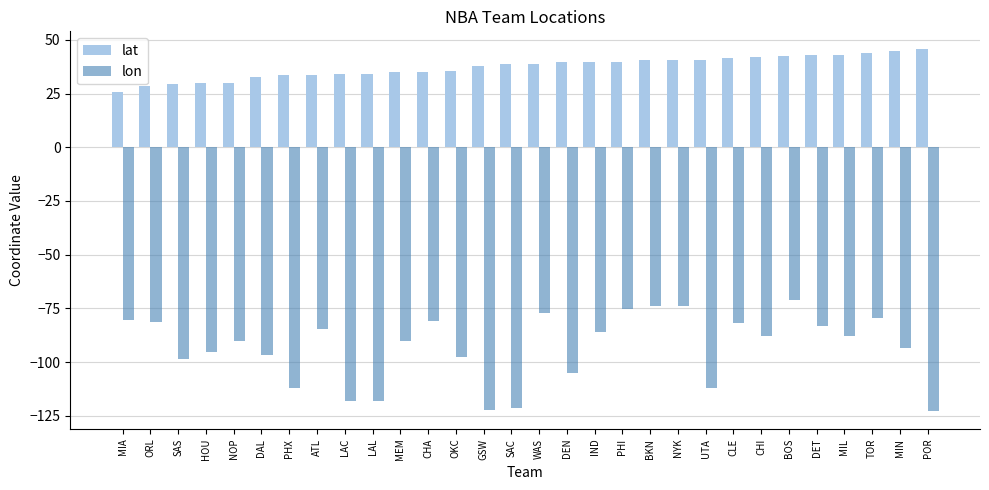

At which label does lon first exceed -87?

MIA